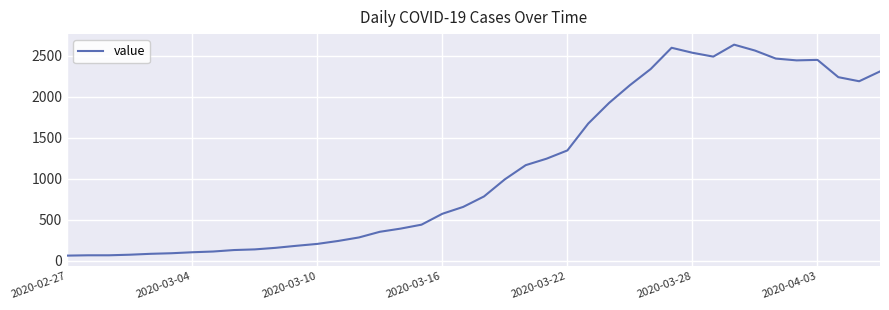

What is the greatest value displayed?

2638